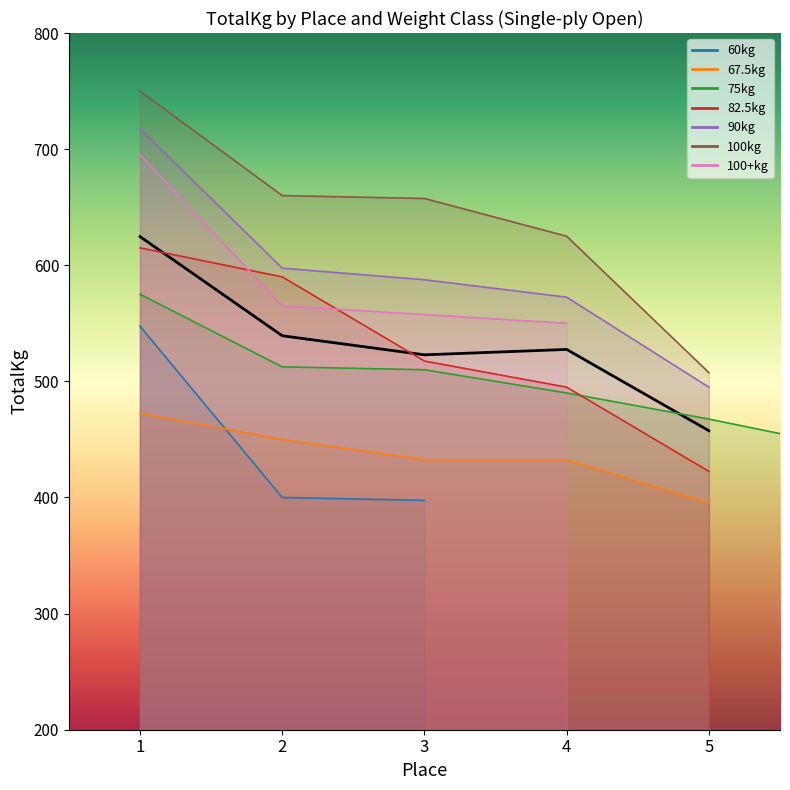

Reading right to left, what are all the values shown in this chart?

5=457.5	4=527.5	3=522.9	2=539.3	1=624.6